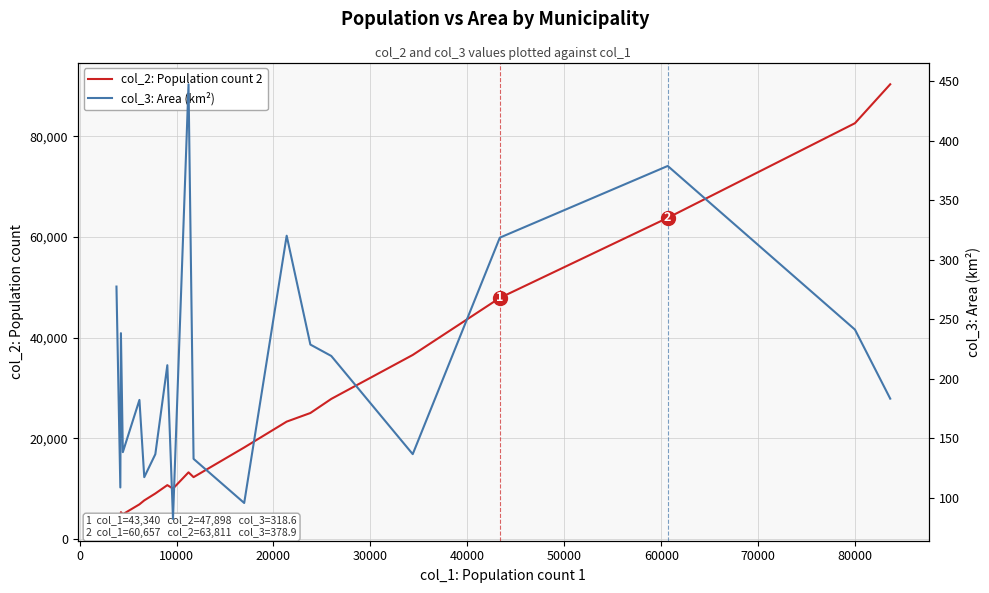

At 30000, list the series in order from largest to smallest.

col_2: Population count 2, col_3: Area (km²)